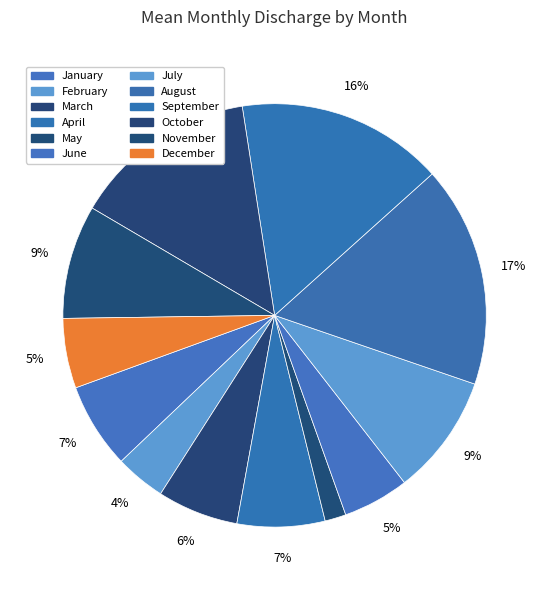

How many slices are in this pie chart?

12